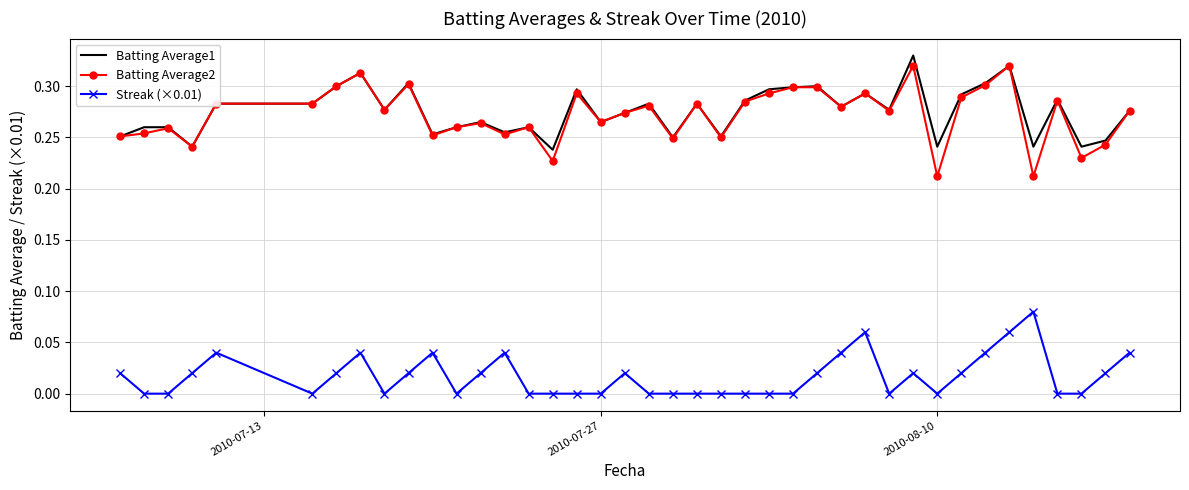

Which series has the widest spread of values?

Batting Average2